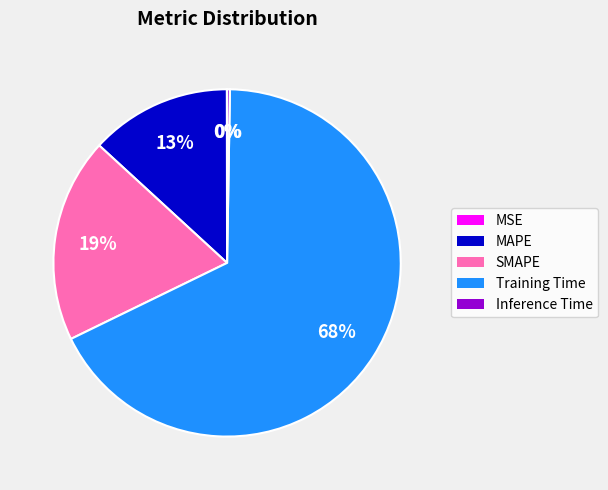

What percentage is the MAPE slice, to the nearest percent?

13%